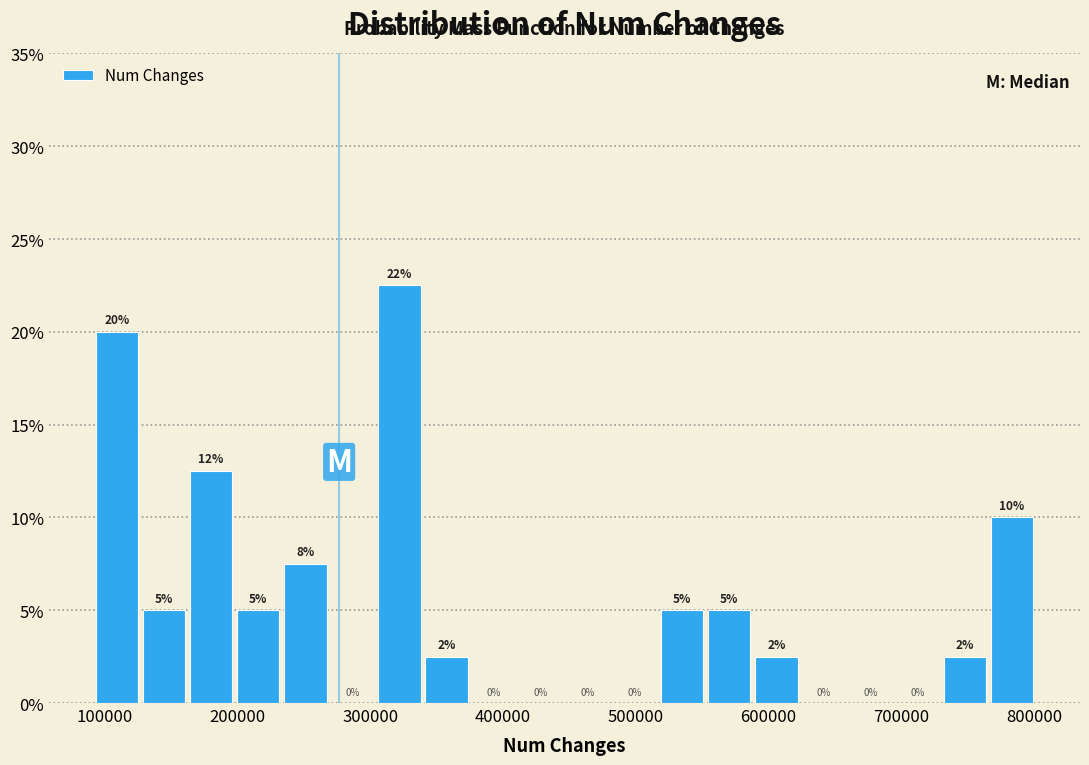

Around what value on the x-axis is the tallest bar? Give the approximate position of its centre, as read against the axis.

320000